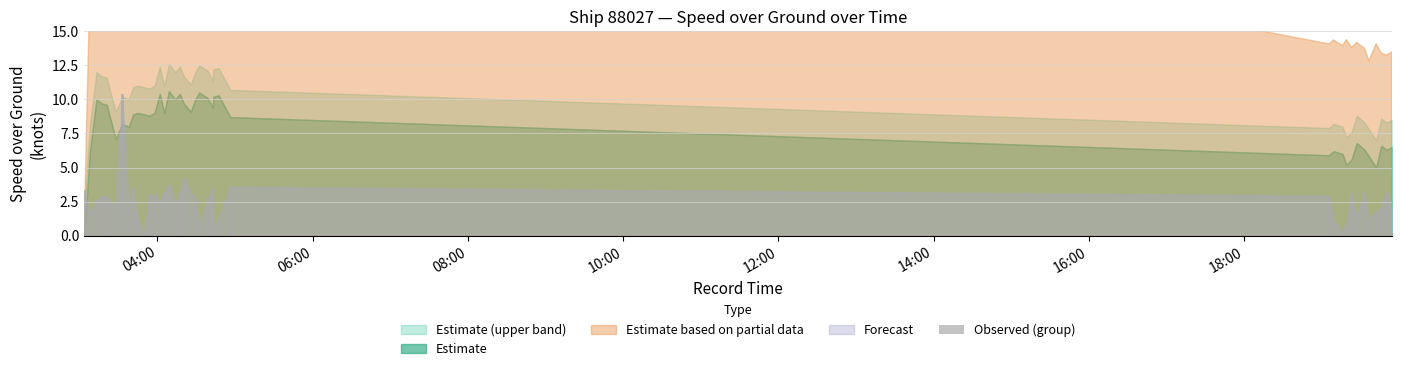

What is the maximum value shown in the chart?

10.4